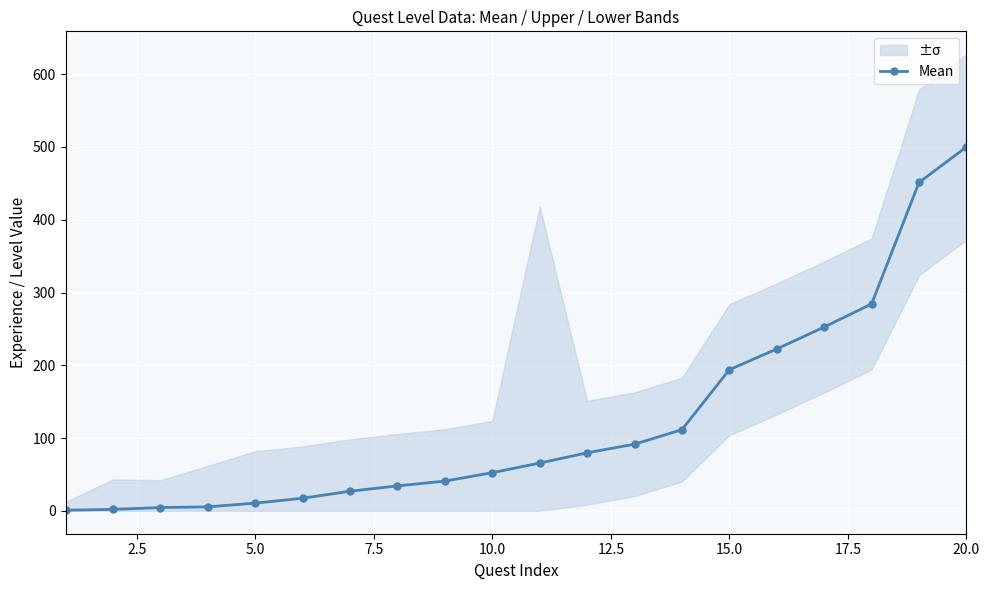

What is the maximum value for Mean?

500.0